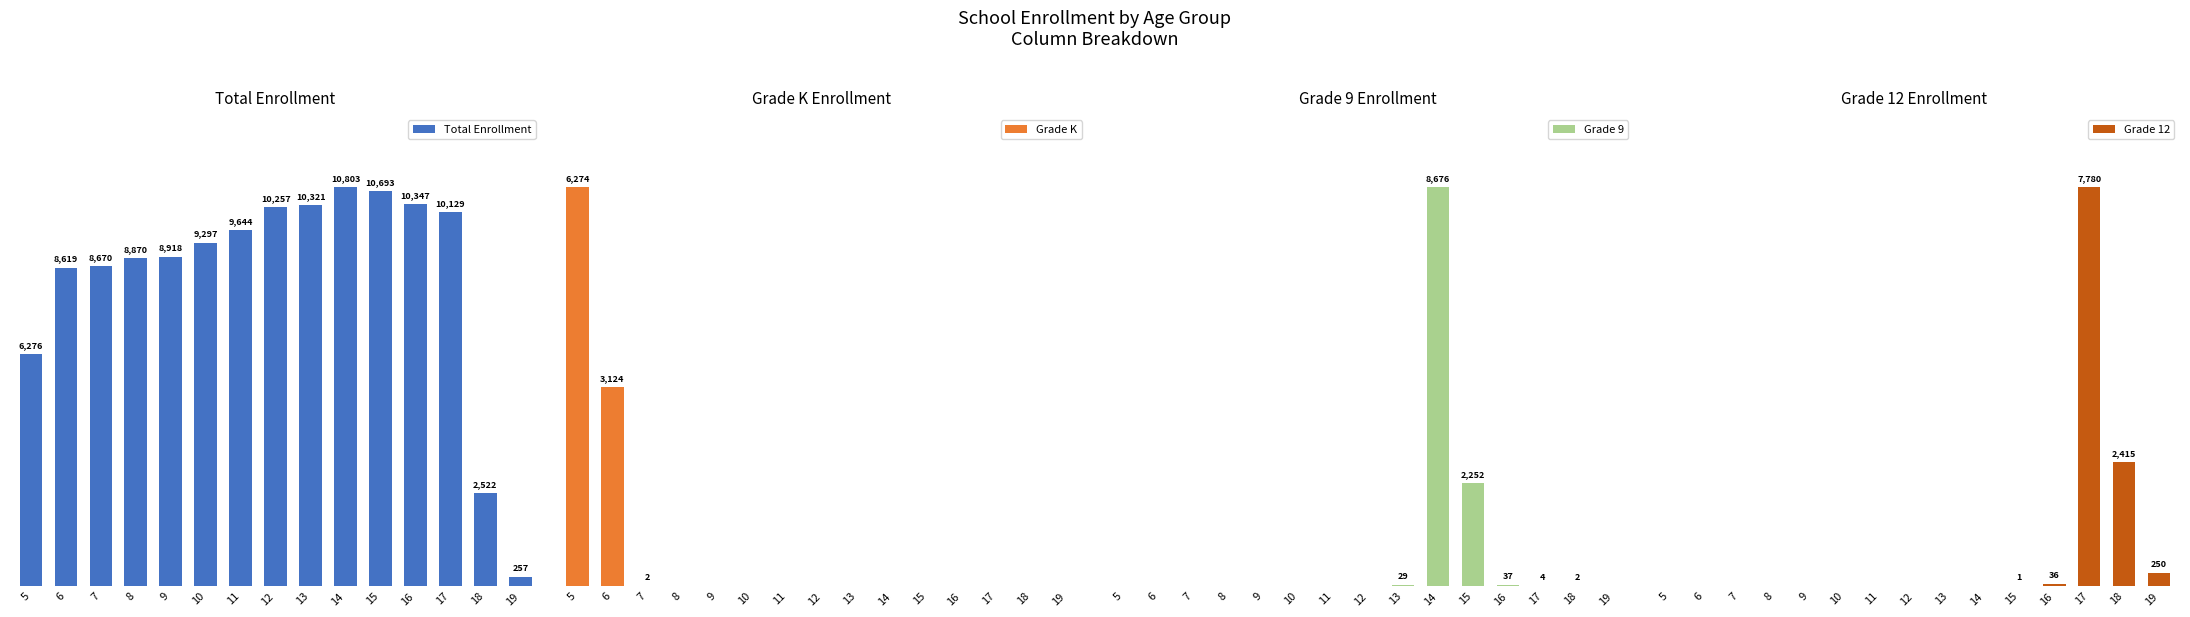

Reading left to right, what are all the values shown in this chart?

Total Enrollment: 6276	8619	8670	8870	8918	9297	9644	10257	10321	10803	10693	10347	10129	2522	257
Grade K: 6274	3124	2	0	0	0	0	0	0	0	0	0	0	0	0
Grade 9: 0	0	0	0	0	0	0	0	29	8676	2252	37	4	2	0
Grade 12: 0	0	0	0	0	0	0	0	0	0	1	36	7780	2415	250